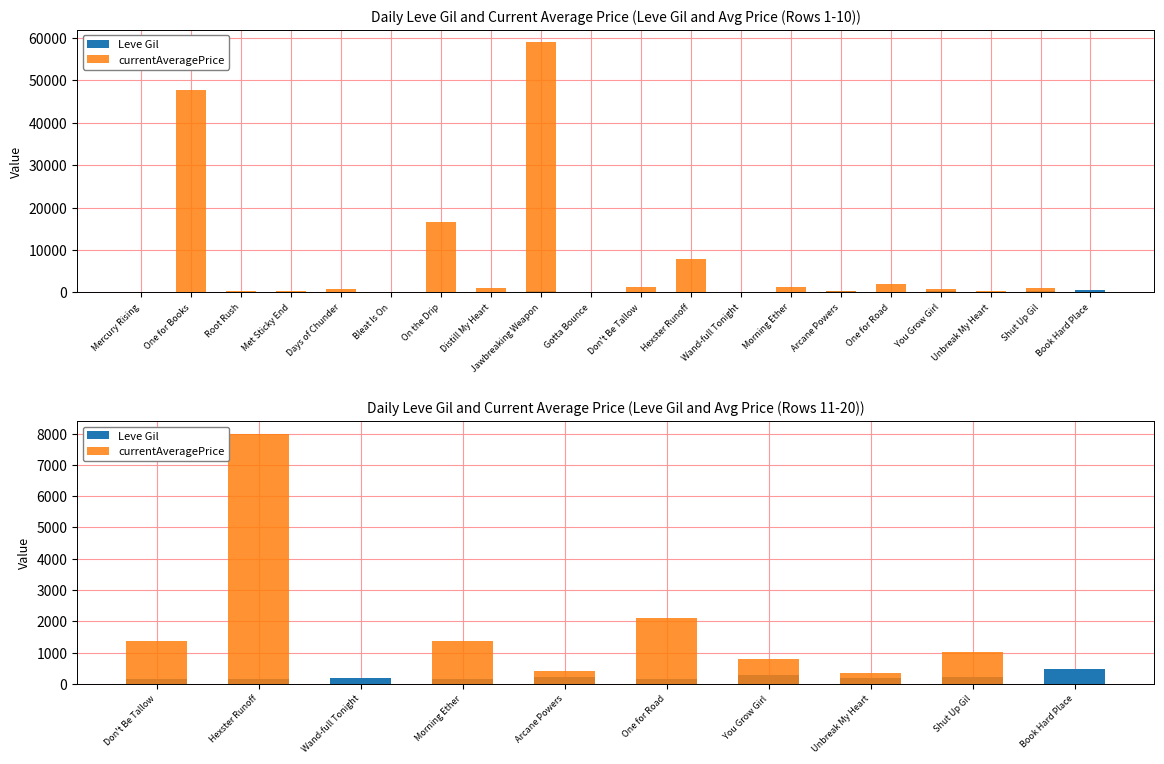

At Hexster Runoff, list the series in order from smallest to largest.

Leve Gil, currentAveragePrice